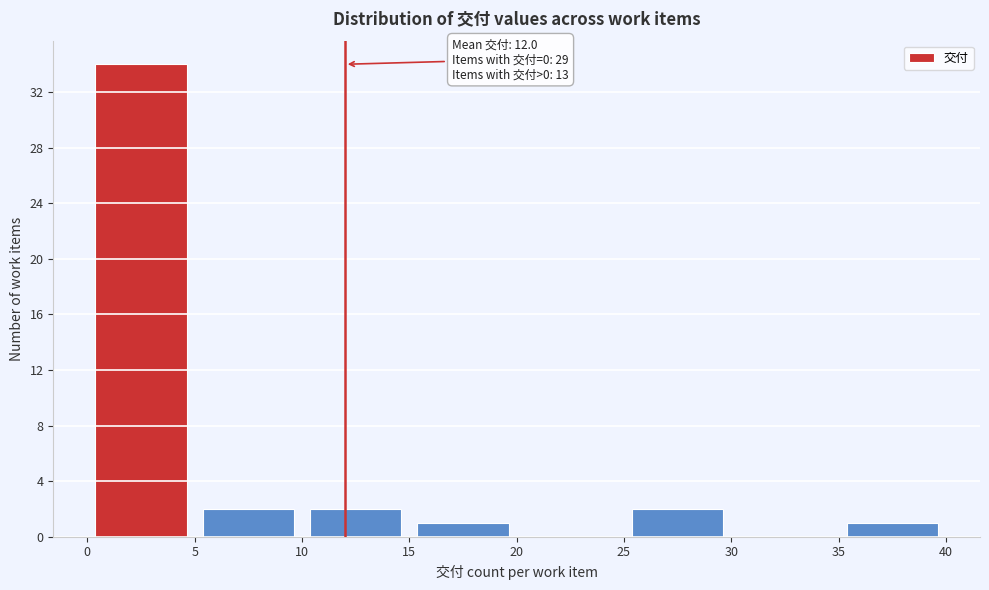

Over which range of the x-axis is the bar tallest?

0 to 5